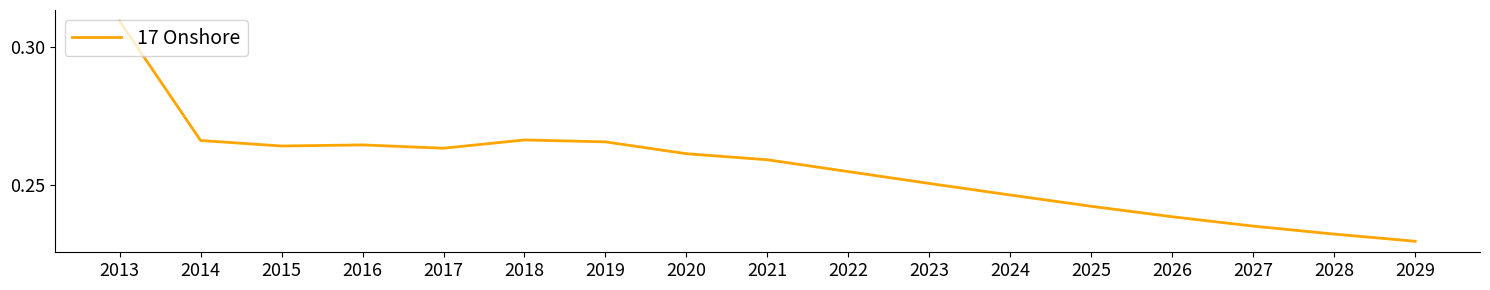

How many lines are shown in the chart?

1